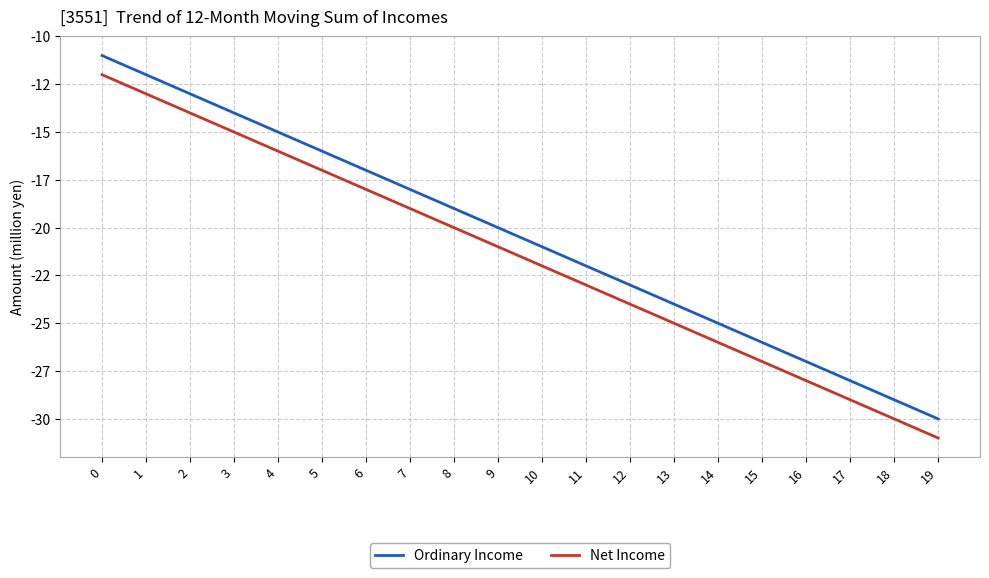

True or false: Ordinary Income and Net Income intersect in this chart.

False